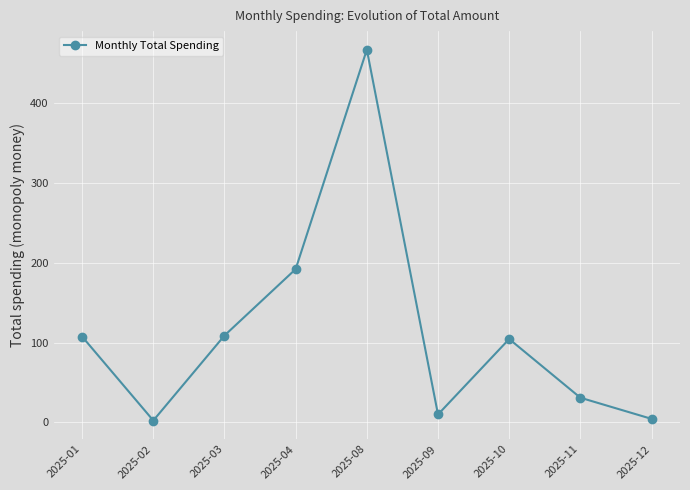

What is the sum of the values at 2025-11 and 2025-03?

139.9